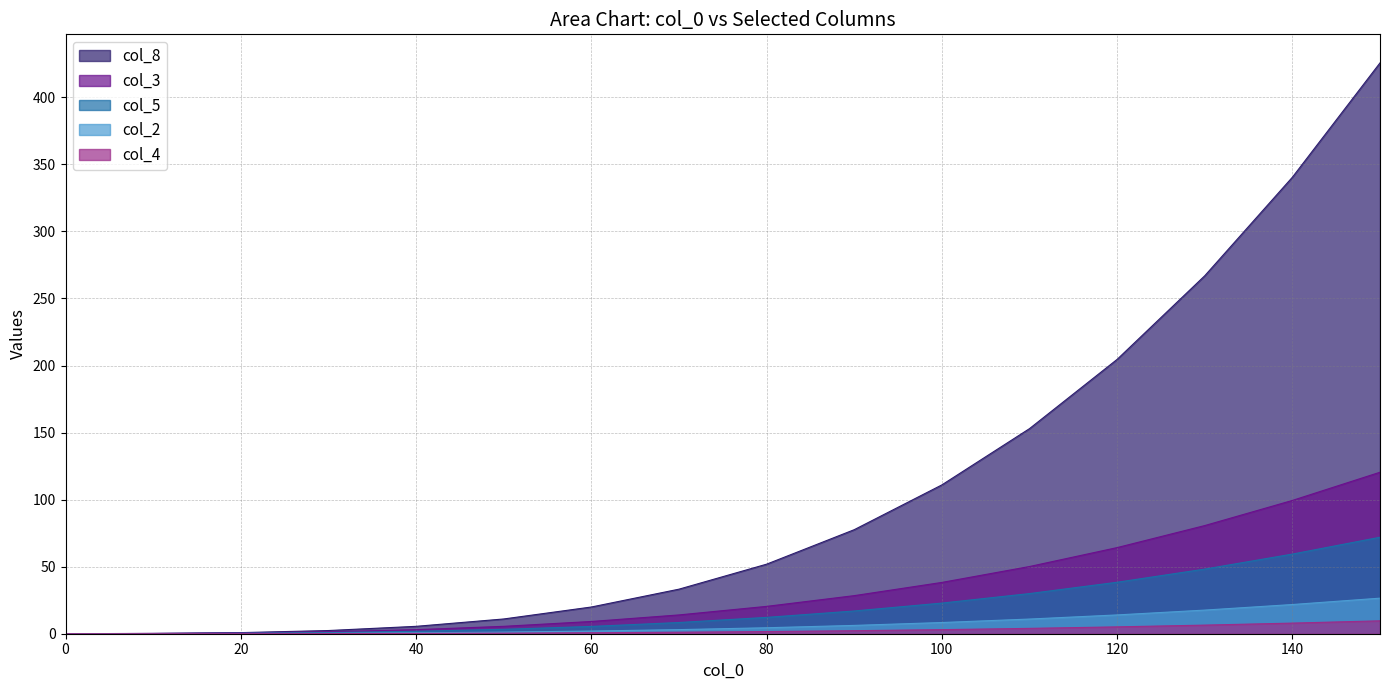

What is the total value across all series at 80?

90.5